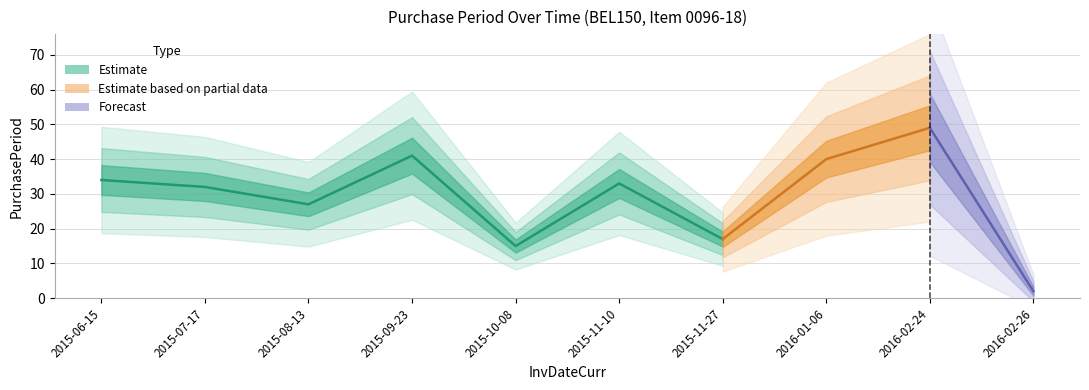

What is the change in value from 2015-07-17 to 2015-10-08?

-17